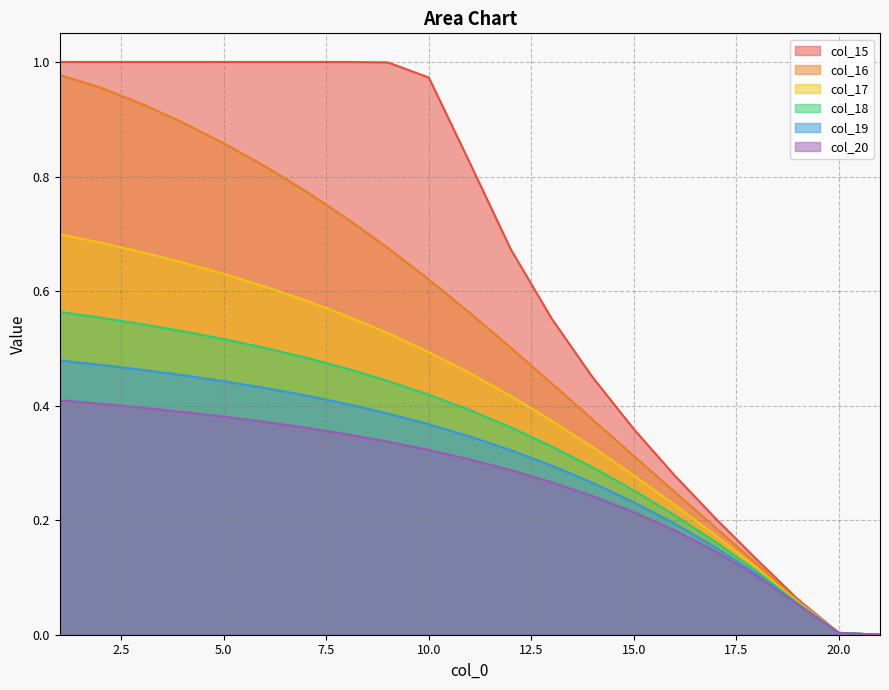

Reading left to right, what are all the values shown in this chart?

col_15: 1=1.0	2=1.0	3=1.0	4=1.0	5=1.0	6=1.0	7=1.0	8=1.0	9=1.0	10=1.0	11=0.8	12=0.7	13=0.6	14=0.4	15=0.4	16=0.3	17=0.2	18=0.1	19=0.1	20=0.0	21=0.0
col_16: 1=1.0	2=1.0	3=0.9	4=0.9	5=0.9	6=0.8	7=0.8	8=0.7	9=0.7	10=0.6	11=0.6	12=0.5	13=0.4	14=0.4	15=0.3	16=0.2	17=0.2	18=0.1	19=0.1	20=0.0	21=0.0
col_17: 1=0.7	2=0.7	3=0.7	4=0.6	5=0.6	6=0.6	7=0.6	8=0.6	9=0.5	10=0.5	11=0.5	12=0.4	13=0.4	14=0.3	15=0.3	16=0.2	17=0.2	18=0.1	19=0.1	20=0.0	21=0.0
col_18: 1=0.6	2=0.6	3=0.5	4=0.5	5=0.5	6=0.5	7=0.5	8=0.5	9=0.4	10=0.4	11=0.4	12=0.4	13=0.3	14=0.3	15=0.3	16=0.2	17=0.2	18=0.1	19=0.1	20=0.0	21=0.0
col_19: 1=0.5	2=0.5	3=0.5	4=0.5	5=0.4	6=0.4	7=0.4	8=0.4	9=0.4	10=0.4	11=0.3	12=0.3	13=0.3	14=0.3	15=0.2	16=0.2	17=0.2	18=0.1	19=0.1	20=0.0	21=0.0
col_20: 1=0.4	2=0.4	3=0.4	4=0.4	5=0.4	6=0.4	7=0.4	8=0.3	9=0.3	10=0.3	11=0.3	12=0.3	13=0.3	14=0.2	15=0.2	16=0.2	17=0.1	18=0.1	19=0.1	20=0.0	21=0.0